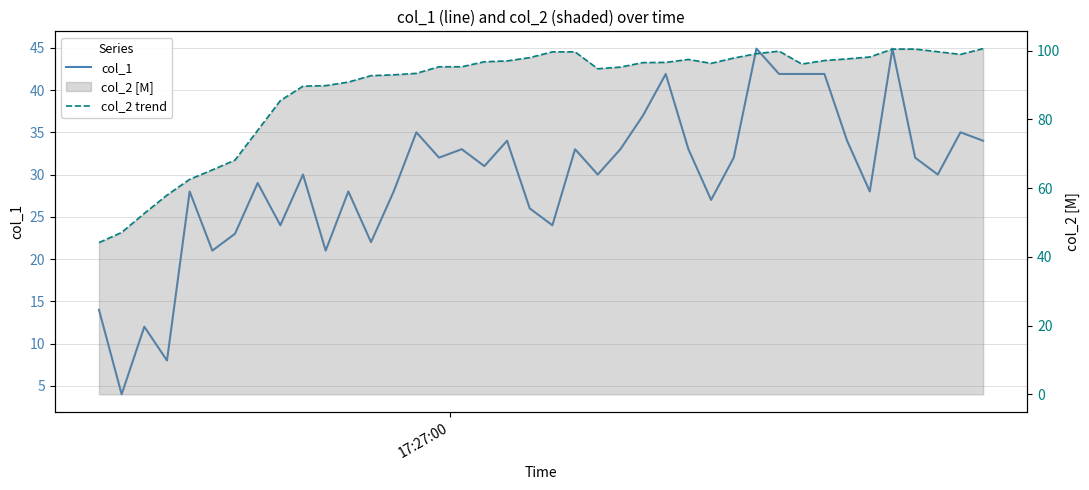

Reading right to left, extract all data points from this chart.

col_1: 34.0	35.0	30.0	32.0	44.9	28.0	34.0	41.9	41.9	41.9	44.9	32.0	27.0	33.0	41.9	37.0	33.0	30.0	33.0	24.0	26.0	34.0	31.0	33.0	32.0	35.0	28.0	22.0	28.0	21.0	30.0	24.0	29.0	23.0	21.0	28.0	8.0	12.0	4.0	14.0
col_2 trend: 100.6	99.0	99.7	100.5	100.5	98.2	97.6	97.2	96.1	99.9	99.2	97.9	96.3	97.5	96.6	96.6	95.2	94.8	99.7	99.7	98.0	97.0	96.8	95.3	95.3	93.4	93.0	92.8	90.9	89.9	89.7	85.5	76.8	68.2	65.3	62.6	58.0	52.7	47.1	44.2